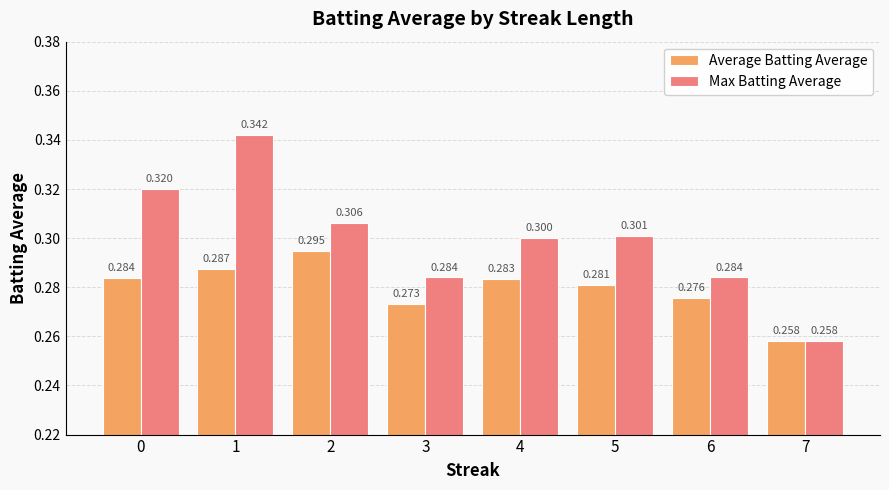

What is the highest value of the Max Batting Average series?

0.3